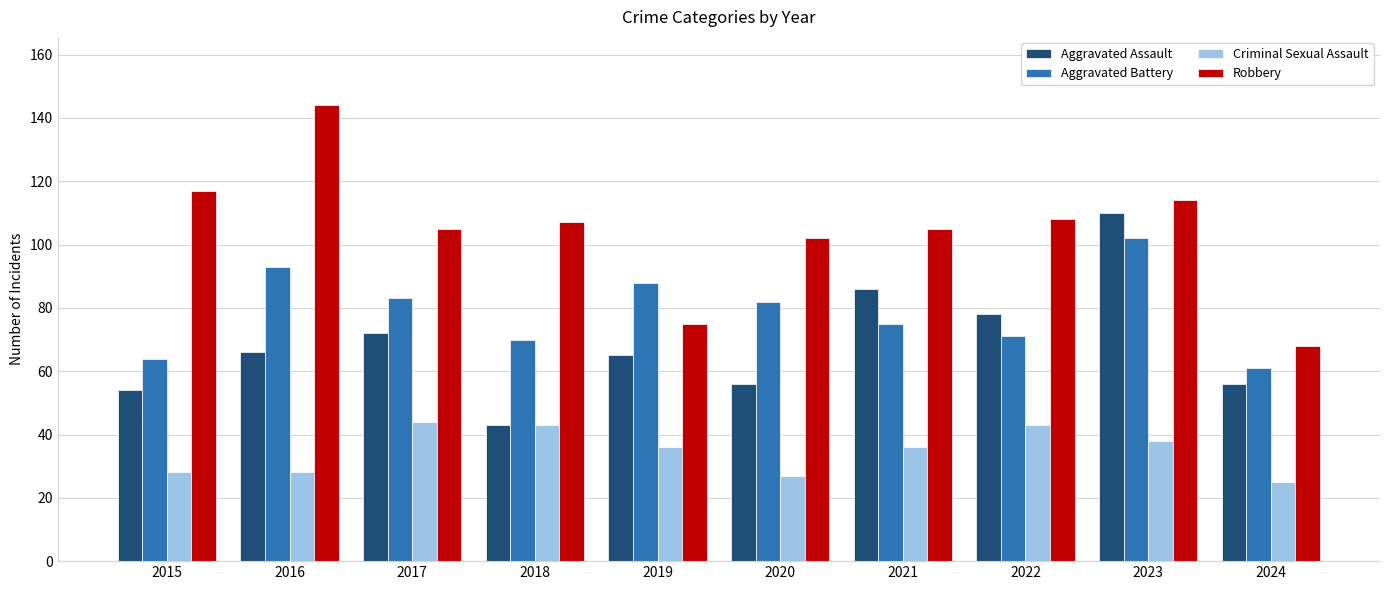

Rank the series at 2017 from lowest to highest value.

Criminal Sexual Assault, Aggravated Assault, Aggravated Battery, Robbery